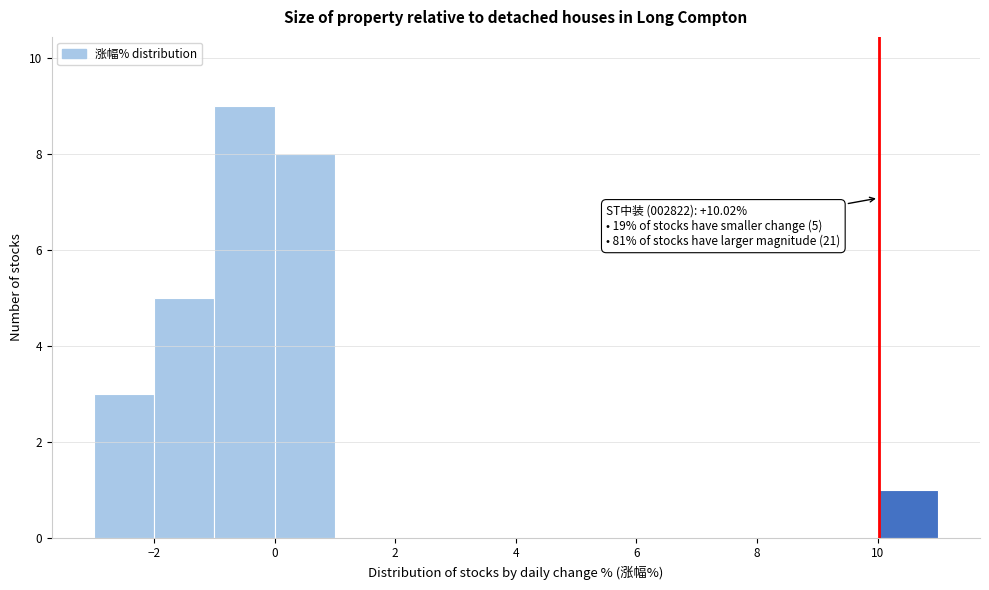

Over which range of the x-axis is the bar tallest?

-1 to 0